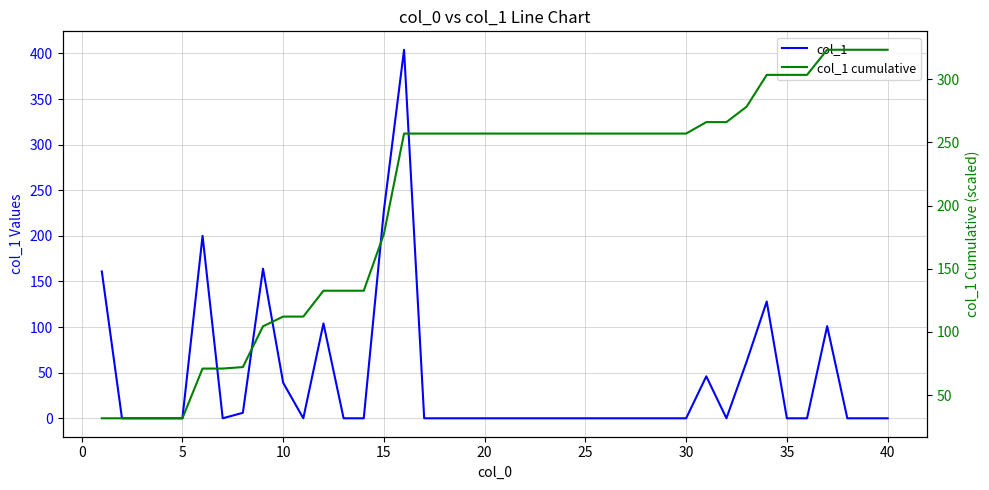

What is the difference between the maximum and minimum values in the col_1 series?

404.0